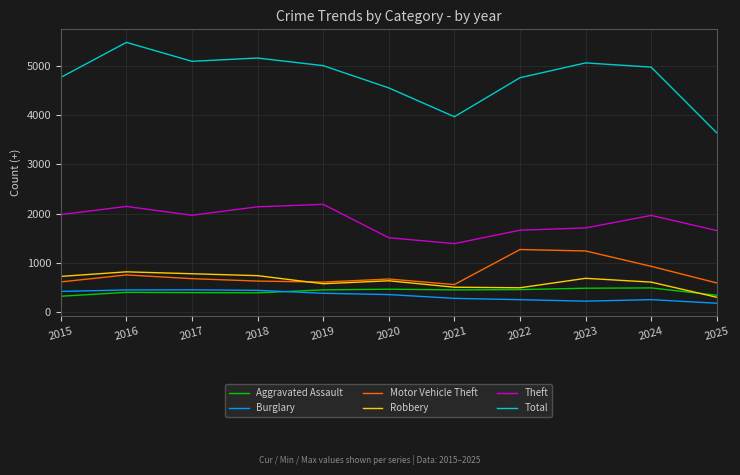

True or false: Burglary and Robbery intersect in this chart.

False